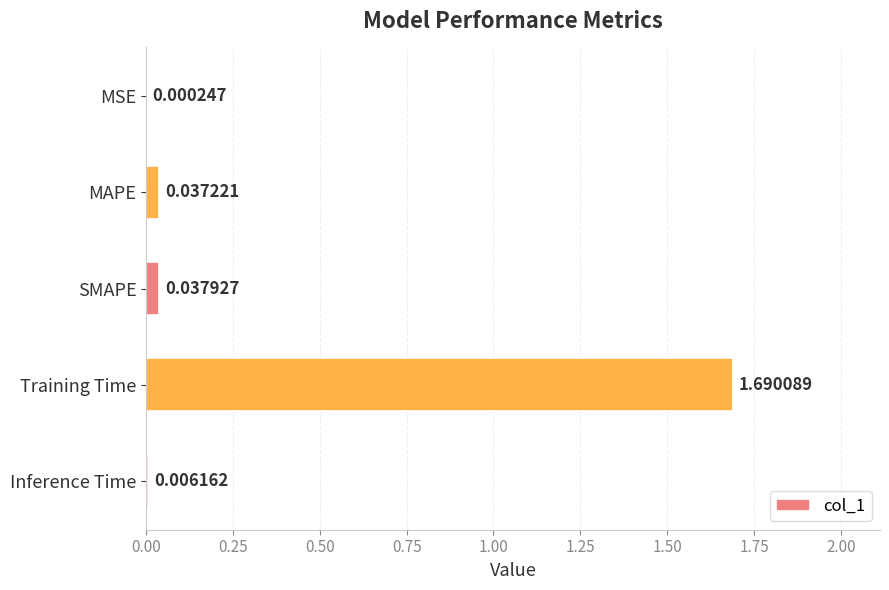

Which category has the highest value across all series?

Training Time